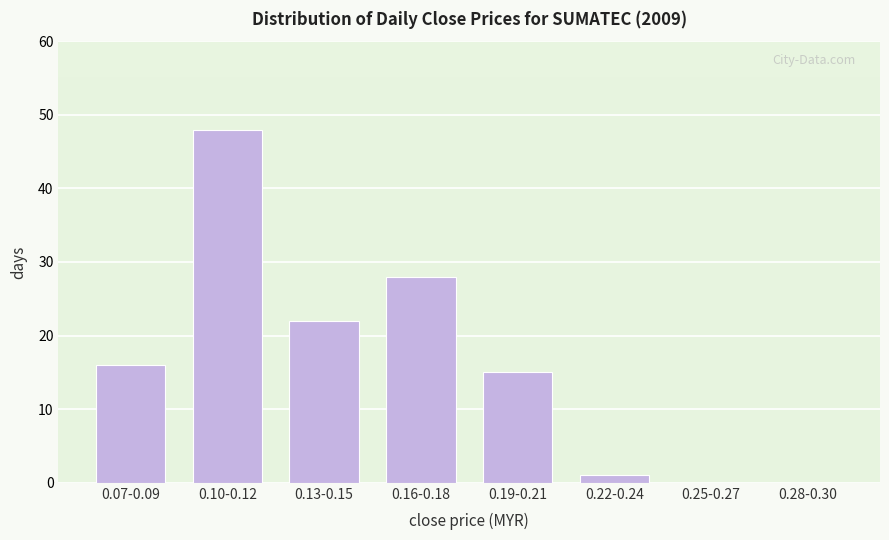

Reading right to left, extract all data points from this chart.

0.28-0.30=0	0.25-0.27=0	0.22-0.24=1	0.19-0.21=15	0.16-0.18=28	0.13-0.15=22	0.10-0.12=48	0.07-0.09=16